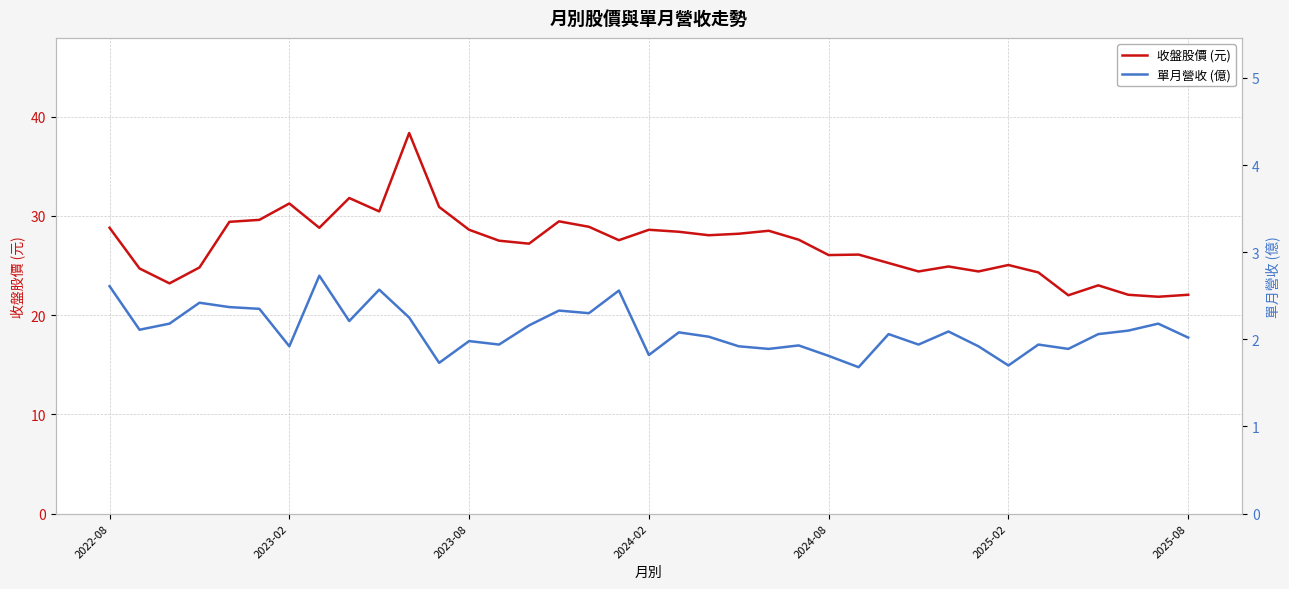

At which label does 收盤股價 (元) first exceed 27?

2022-08